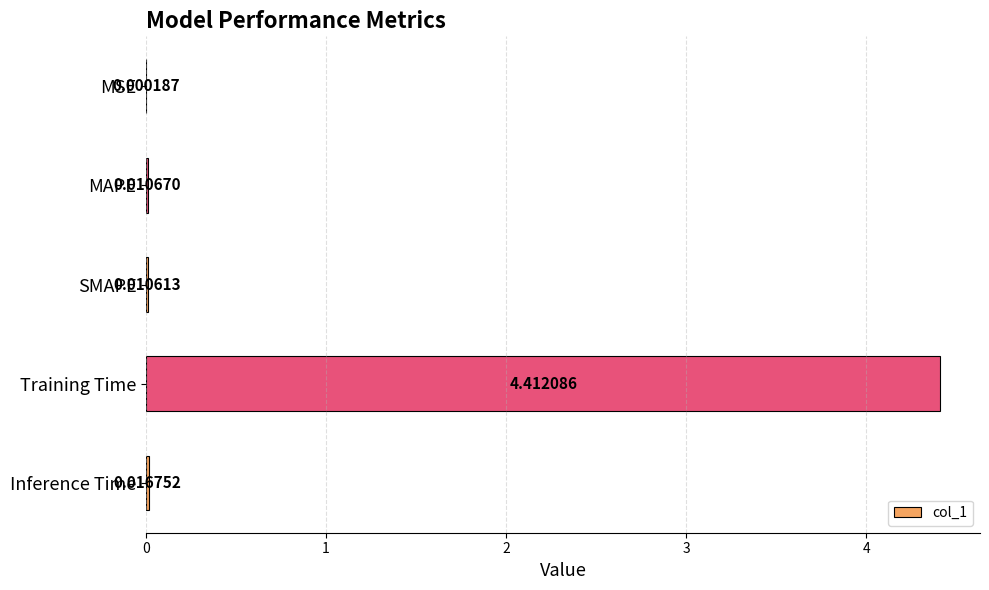

What is the sum of all values?

4.5